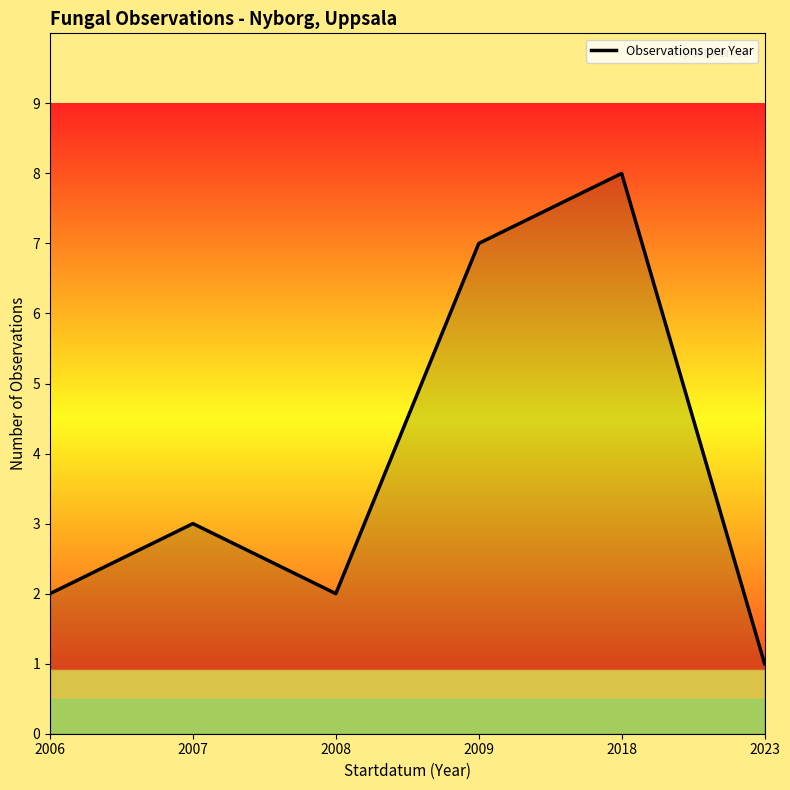

The chart shows a value of 1 at 2023. True or false?

True